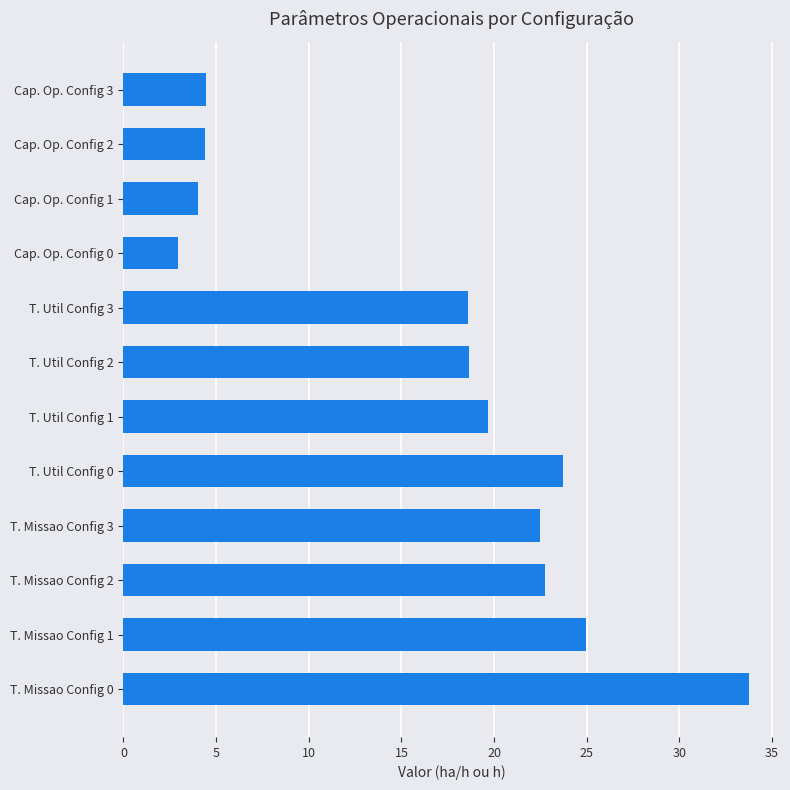

What is the difference between the second highest and second lowest values?

21.0